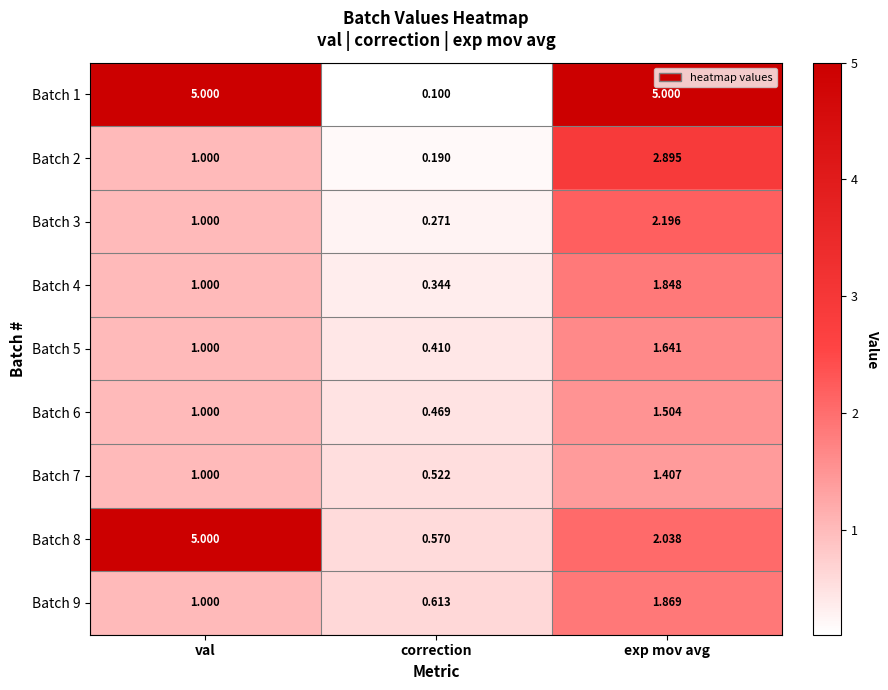

What is the greatest value displayed?

5.0